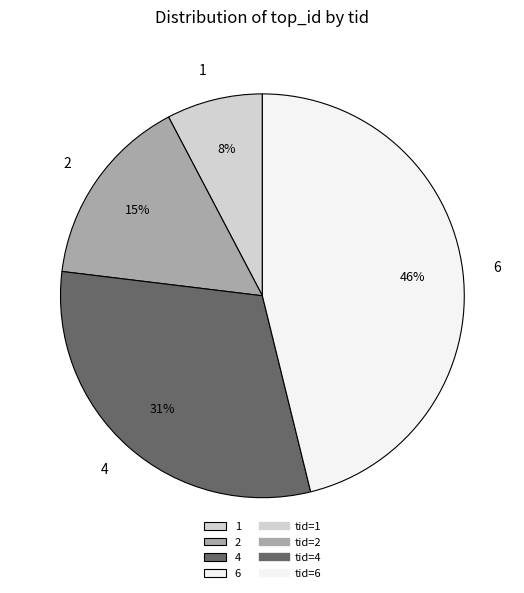

Count the number of slices in the pie.

4